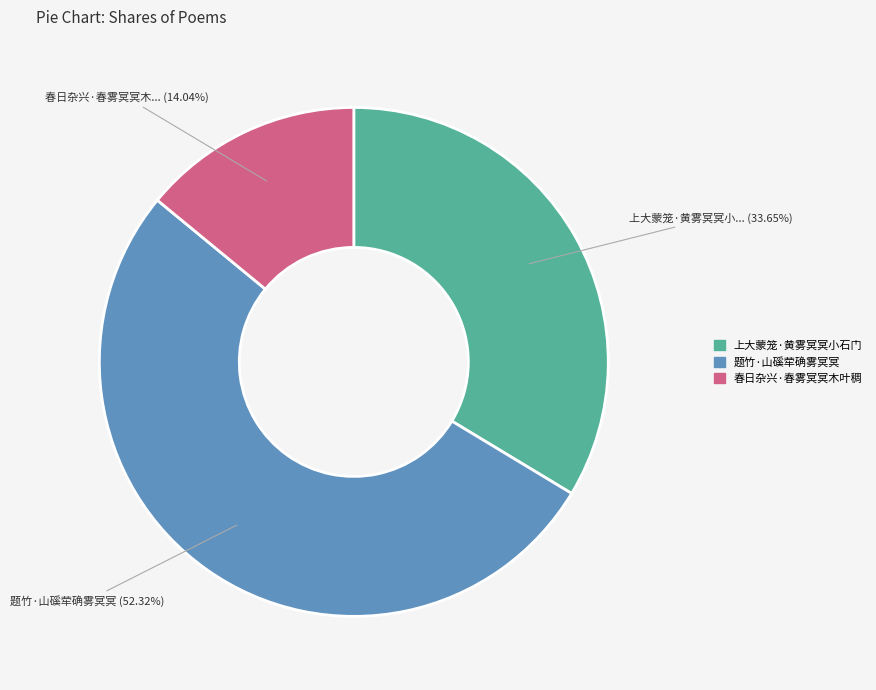

To the nearest percent, what is the difference between the 题竹·山磎荦确雾冥冥 and 春日杂兴·春雾冥冥木叶稠 slice percentages?

38%